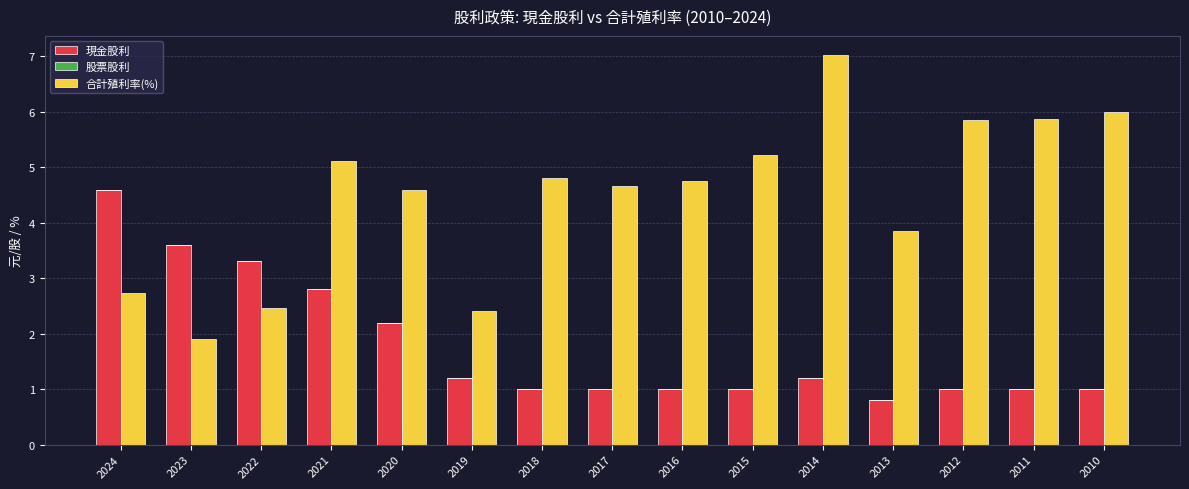

At which label does 現金股利 first exceed 1?

2024